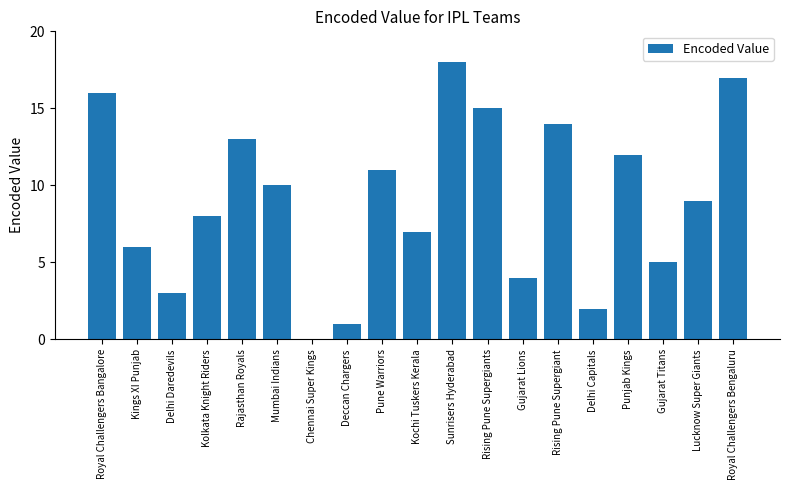

How many values are above zero?

18